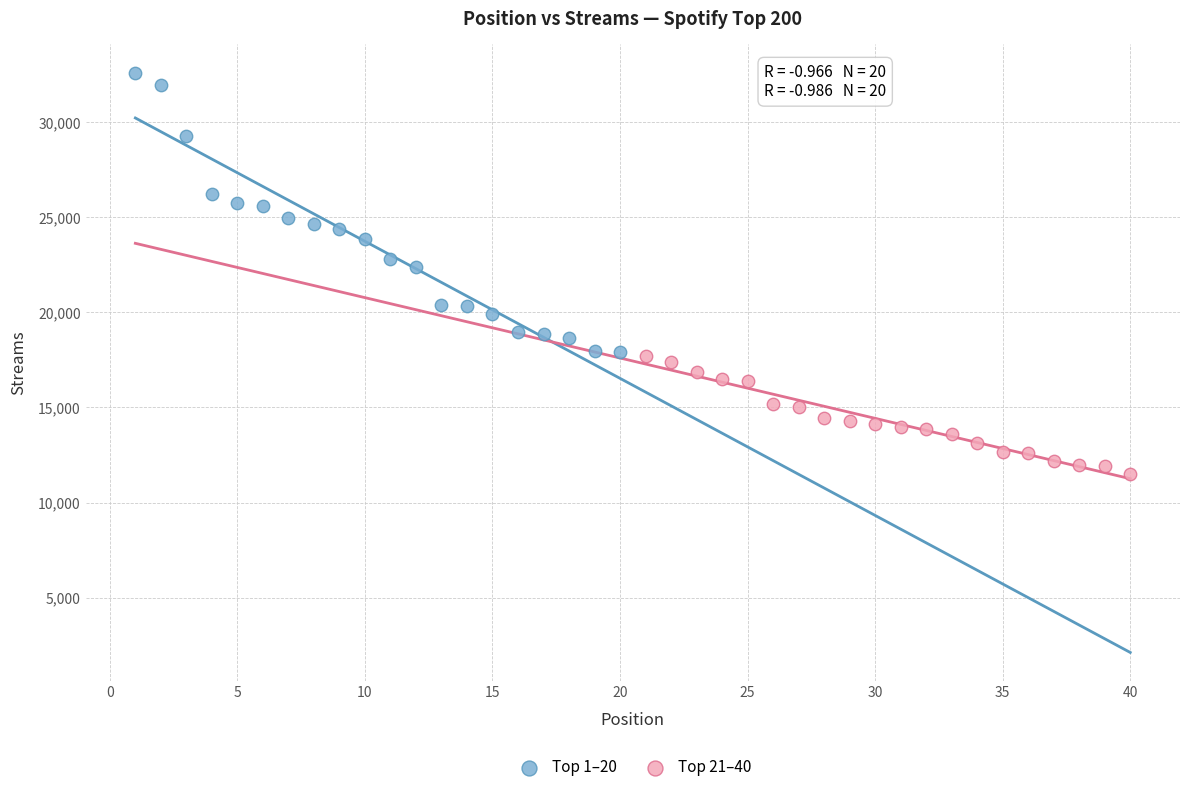

Which series contains the highest Y value?

Top 1–20